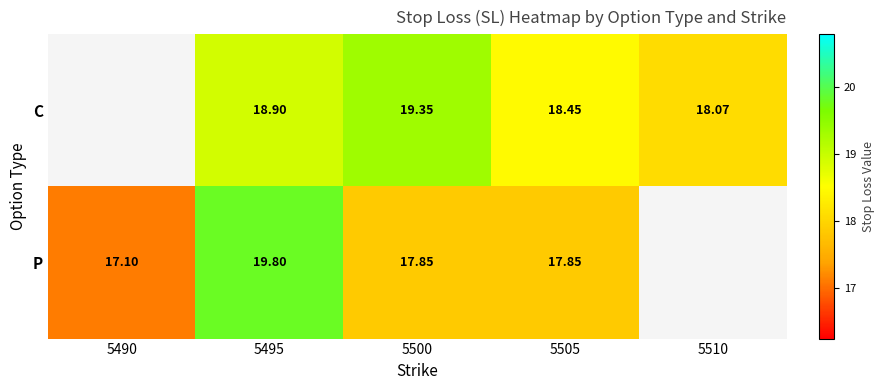

What is the smallest value displayed?

17.1